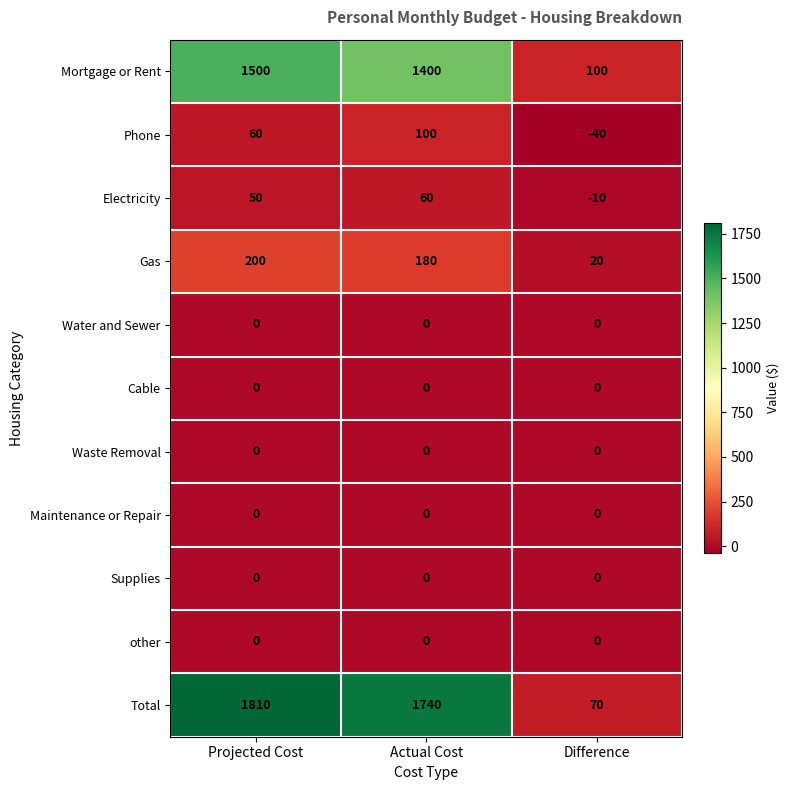

Which category has the lowest value across all series?

Difference